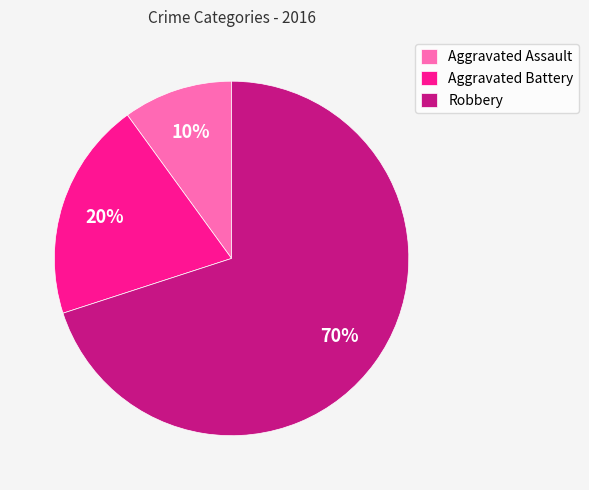

What percentage is the Aggravated Battery slice, to the nearest percent?

20%